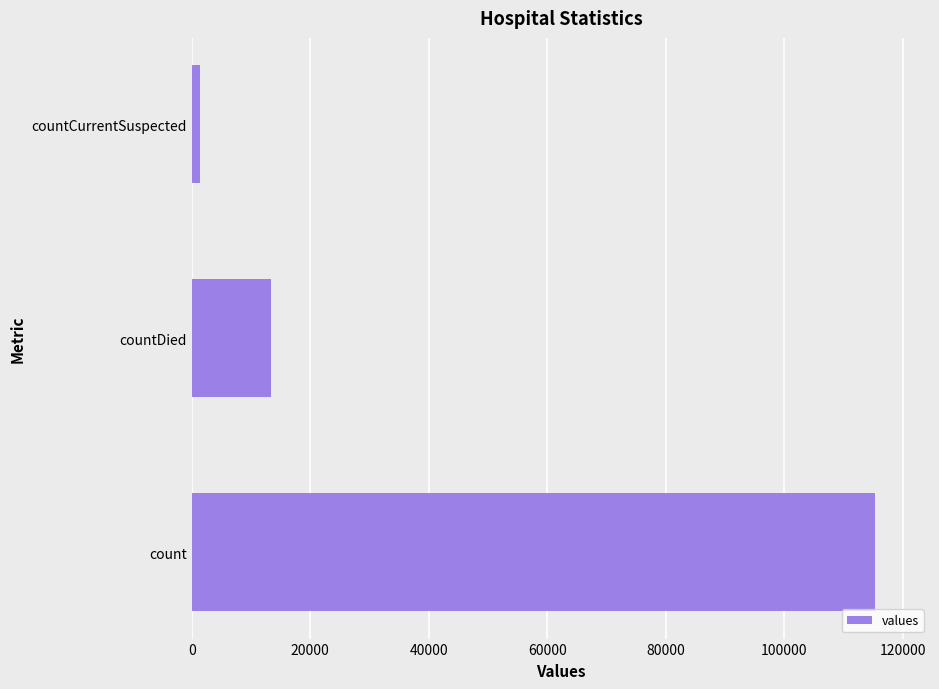

Reading bottom to top, list all the values displayed in this chart.

count=115379	countDied=13343	countCurrentSuspected=1383